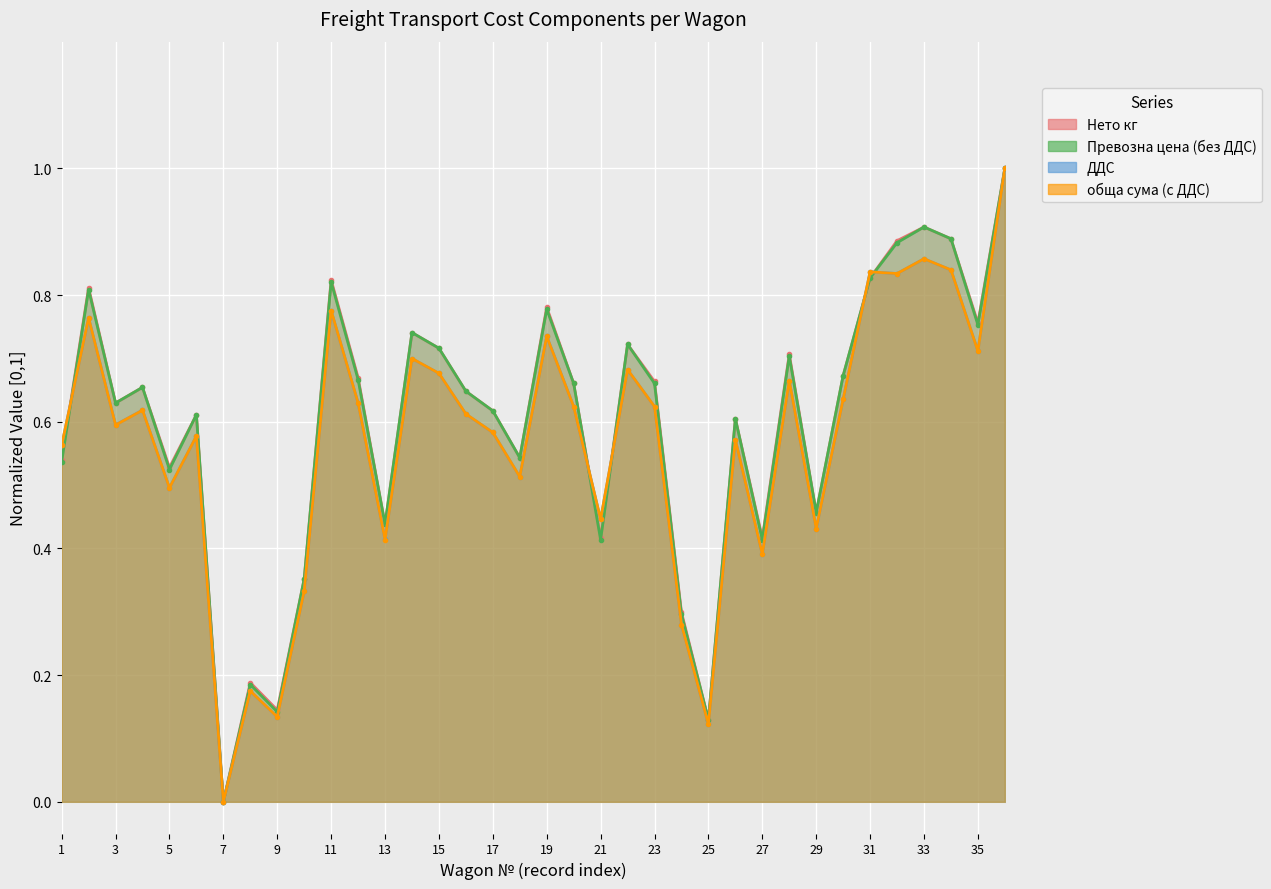

Which category has the highest value in the Превозна цена (без ДДС) series?

36